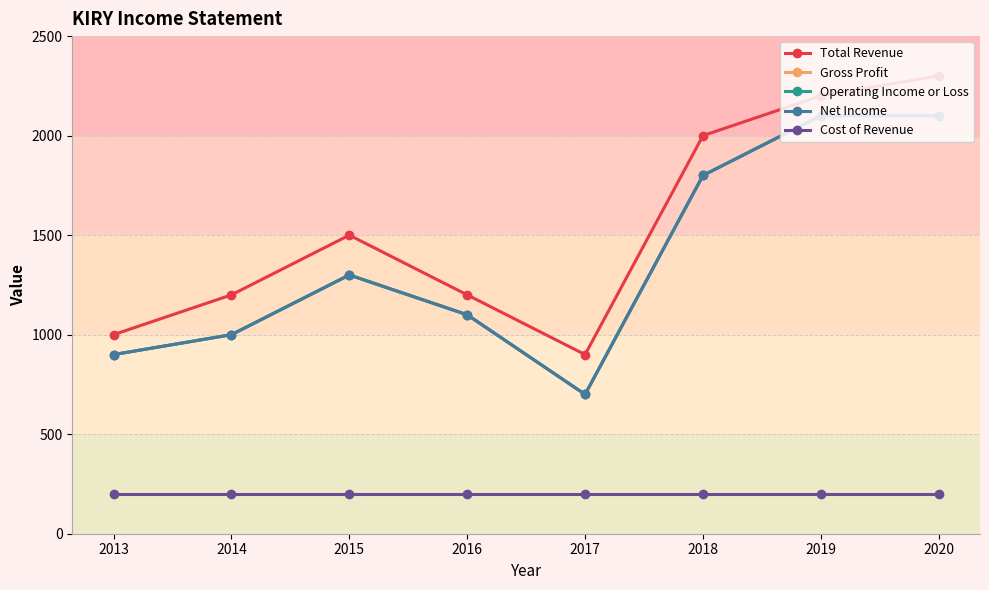

Does the chart have visible grid lines?

Yes